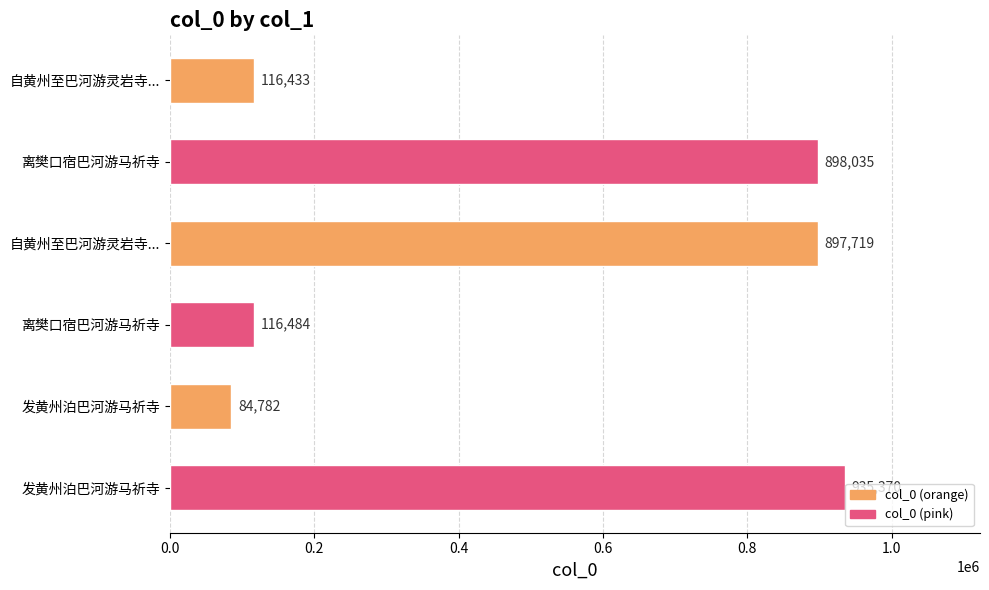

How many bars are there in total?

6